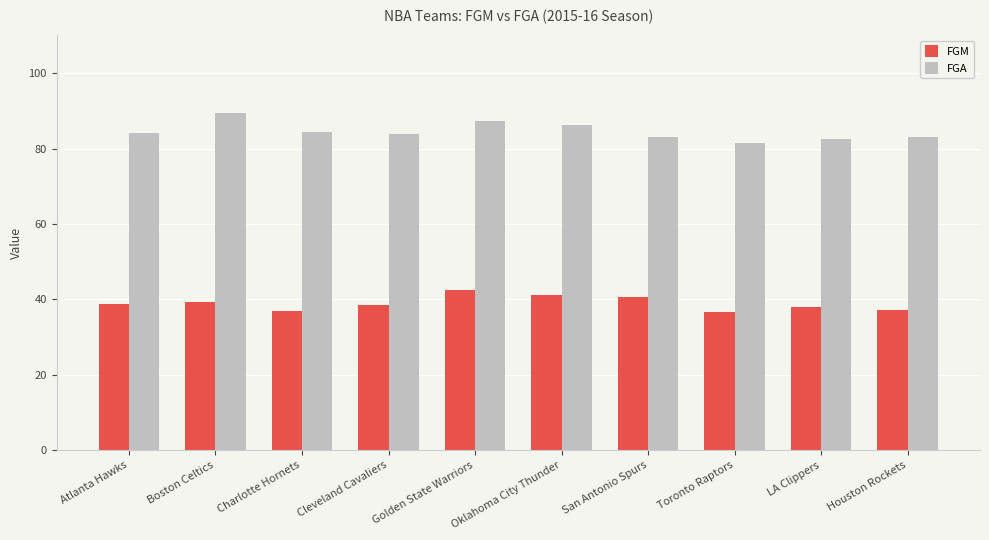

Which series has the largest total across all categories?

FGA